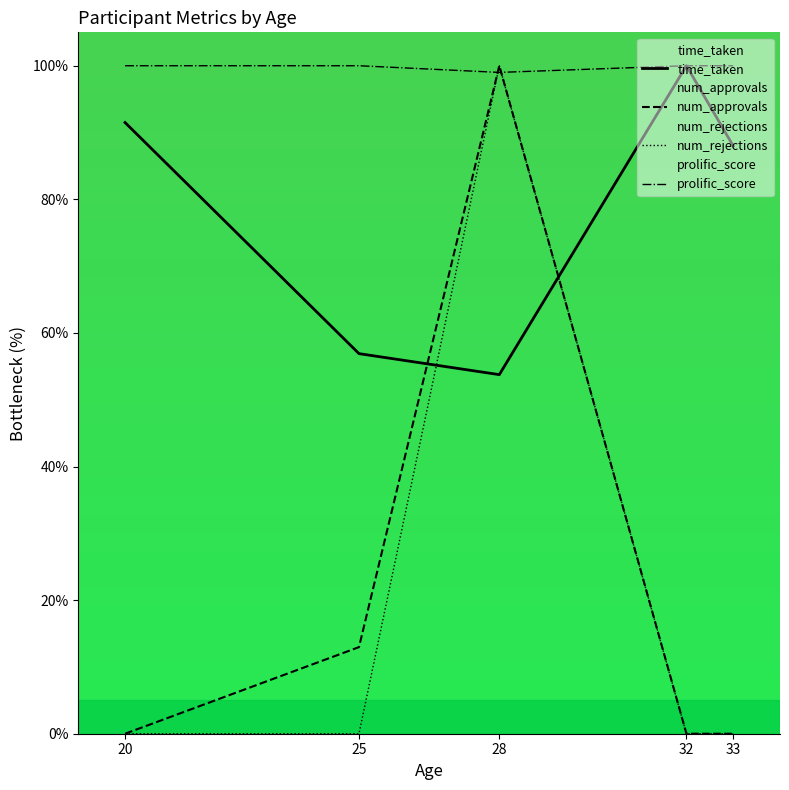

After their last crossing, which series has the higher values: num_rejections or prolific_score?

prolific_score